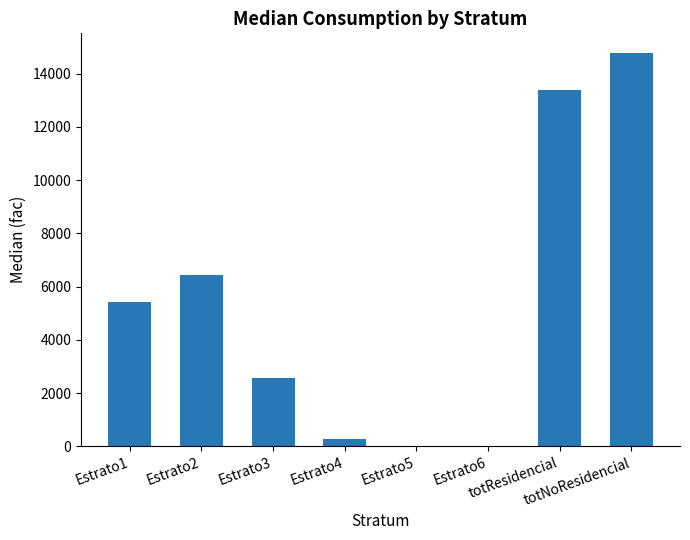

Is it true that the value at totResidencial is 13400.0?

True